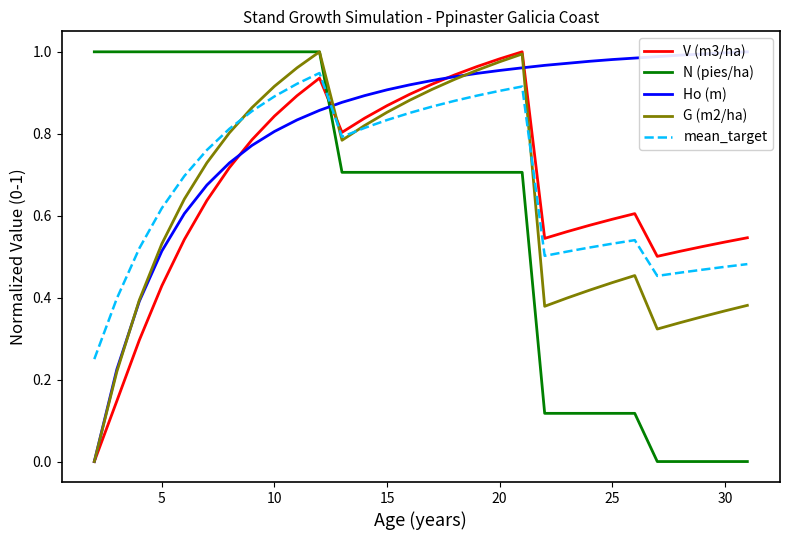

How many times do N (pies/ha) and V (m3/ha) cross each other?

1